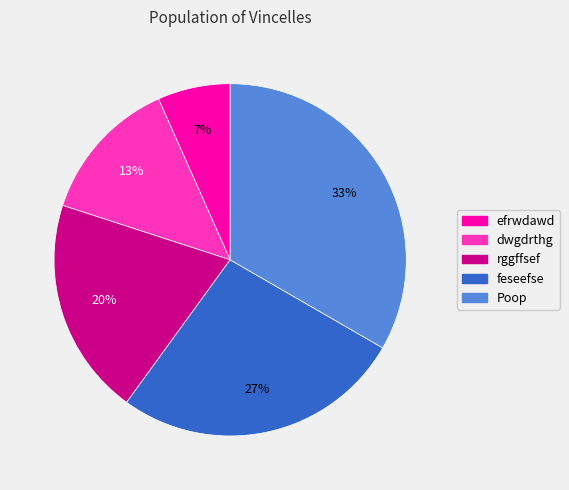

Does any single category account for the majority?

No